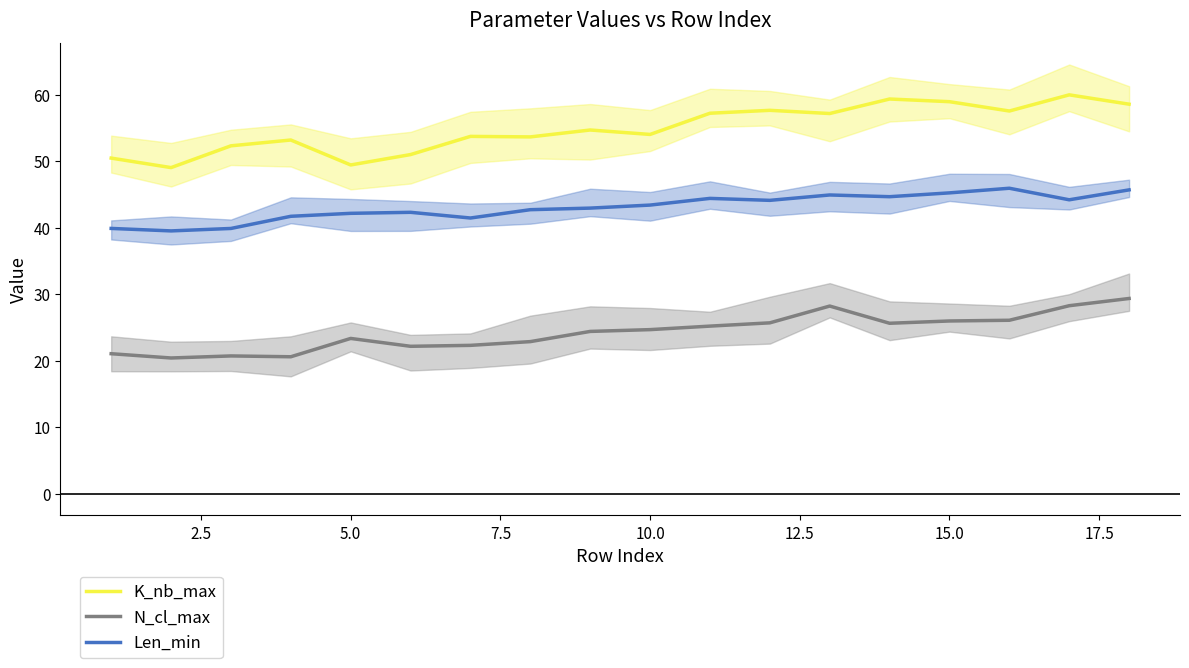

Which series has the largest range (max minus min)?

K_nb_max